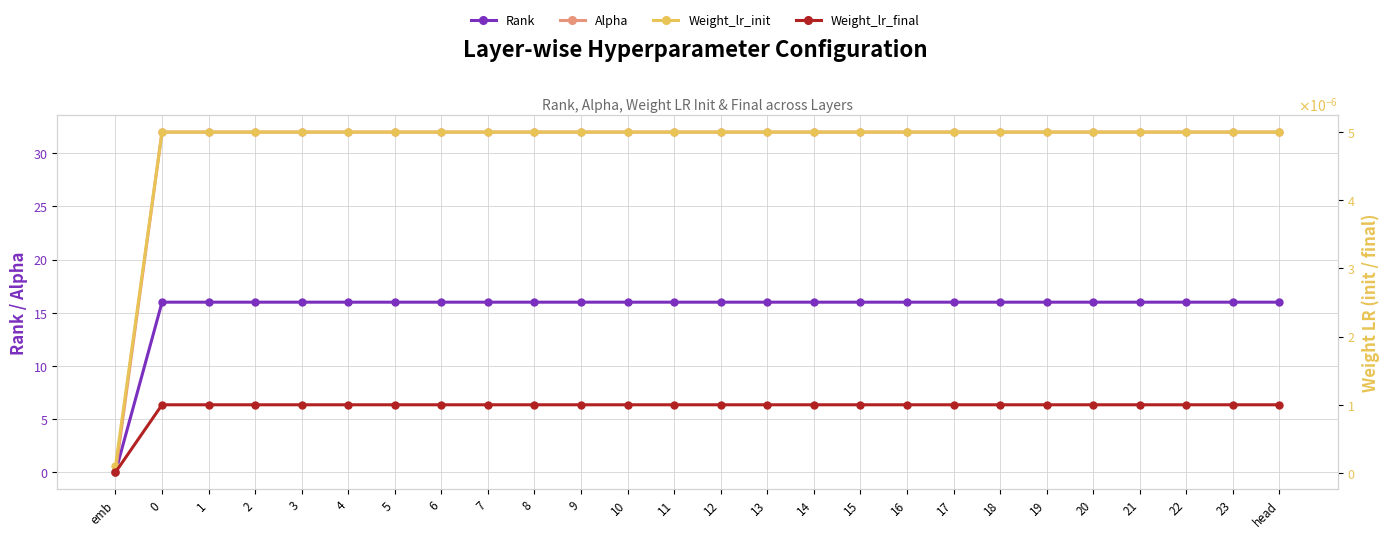

True or false: Alpha and Rank cross at least once.

False